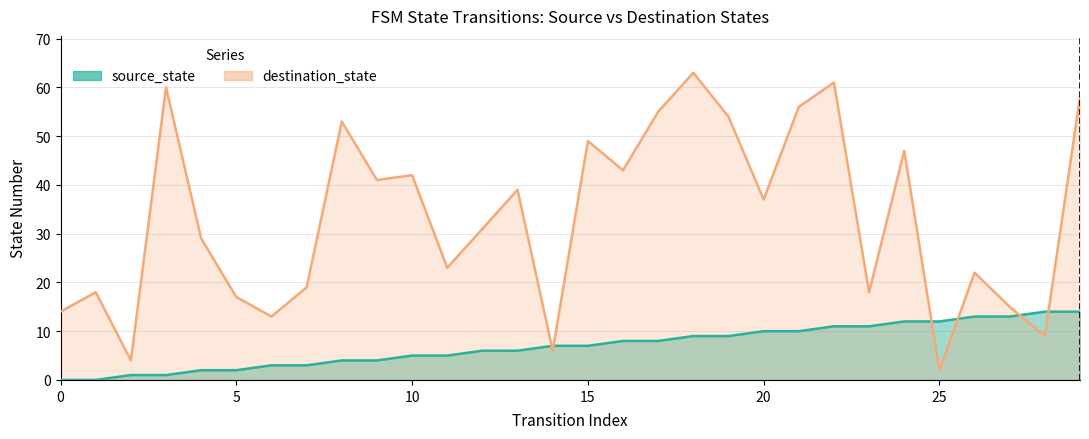

Which series has the largest total across all categories?

destination_state